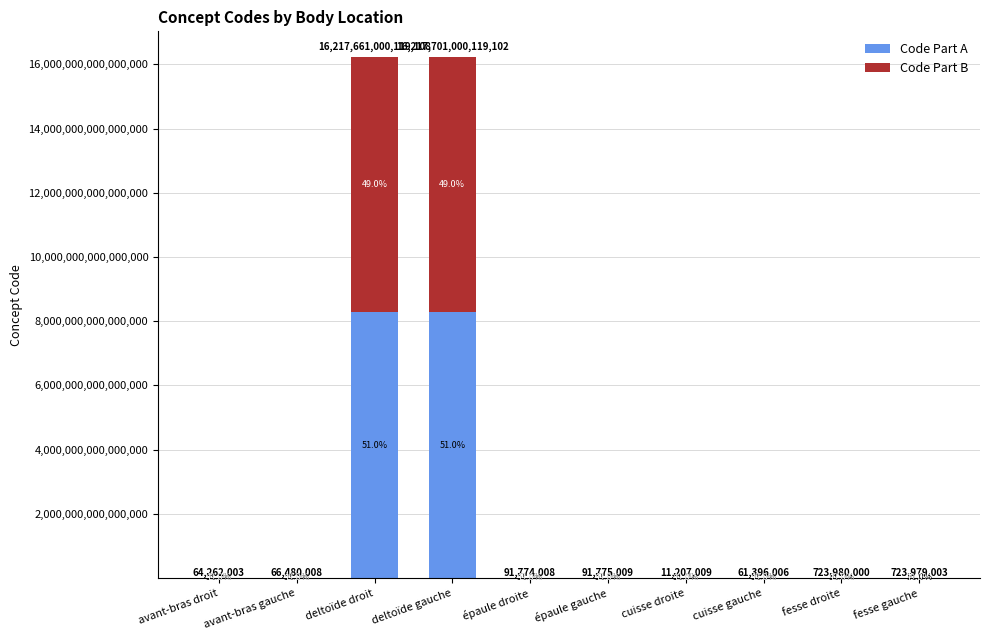

Are the bars grouped side by side (vs. stacked)?

No